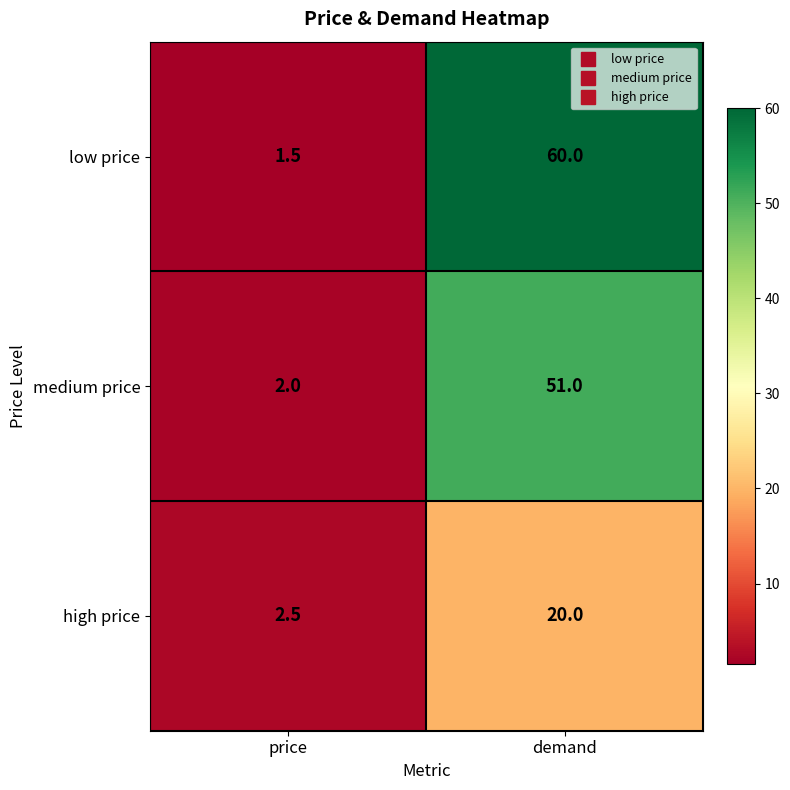

Reading left to right, transcribe all the data shown in this chart.

low price: price=1.5	demand=60.0
medium price: price=2.0	demand=51.0
high price: price=2.5	demand=20.0